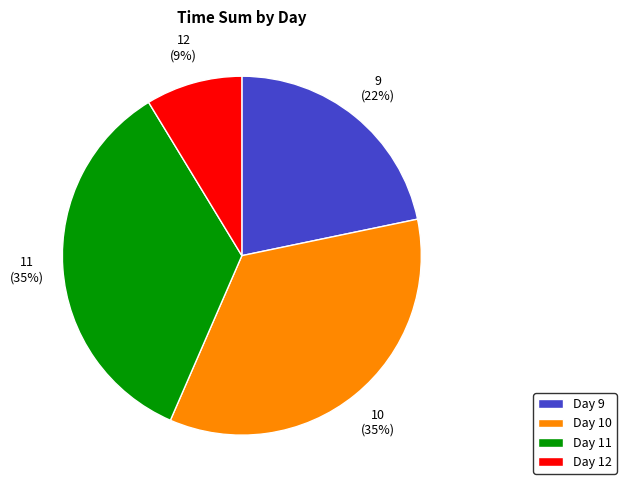

Do 12 and 11 together represent more than half of the pie?

No